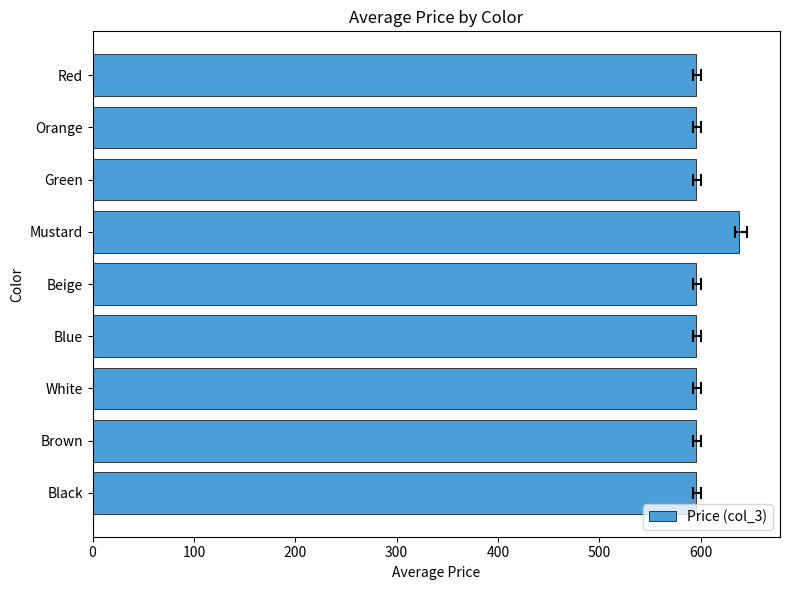

What is the average value?

599.7